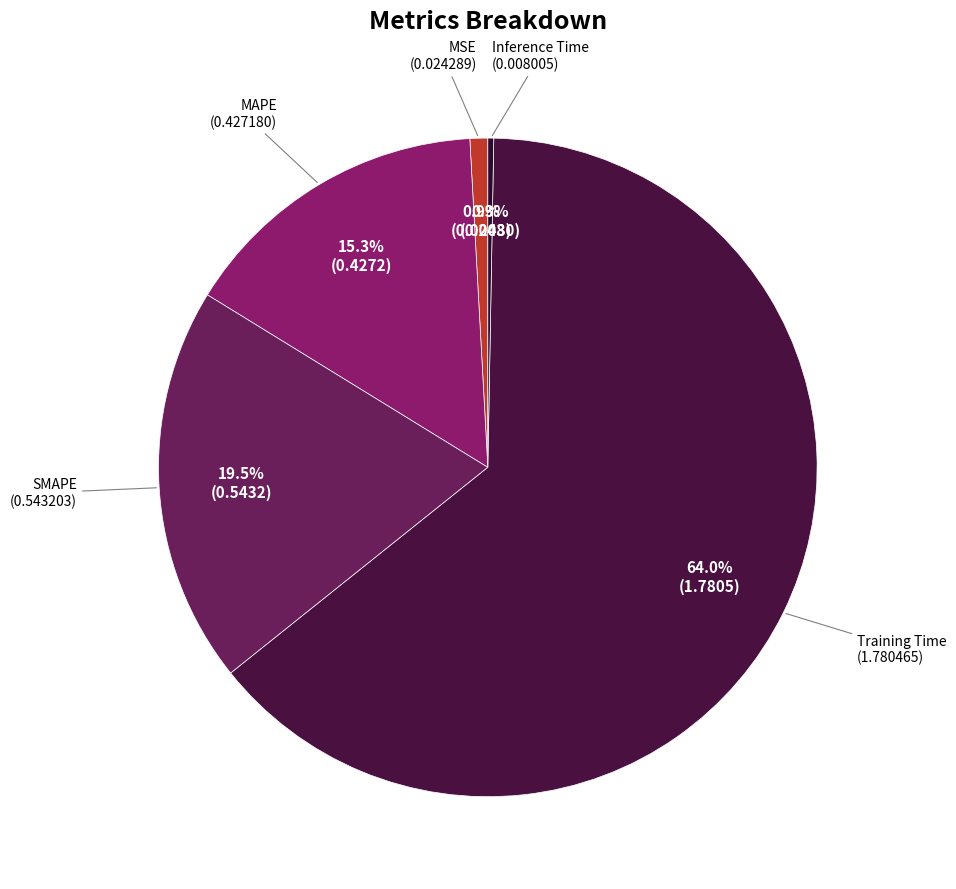

How many slices are in this pie chart?

5